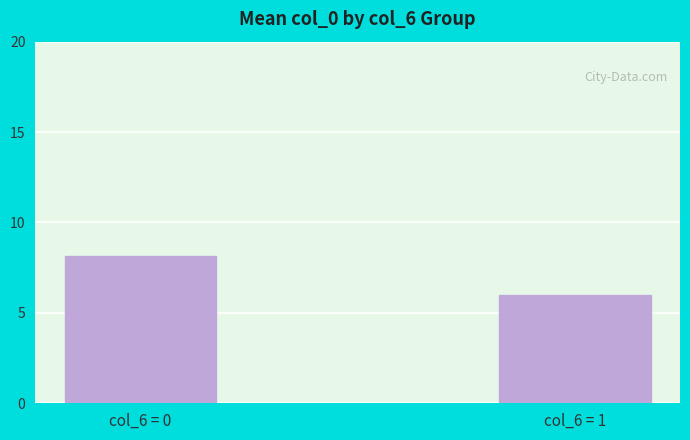

Reading left to right, extract all data points from this chart.

8.1	6.0